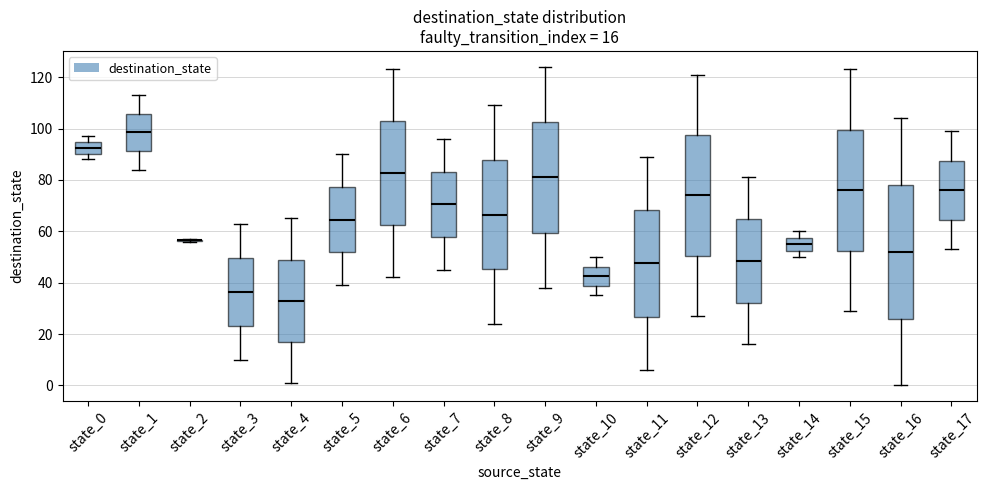

Which box is the tallest, from its lower edge to its upper edge?

state_16